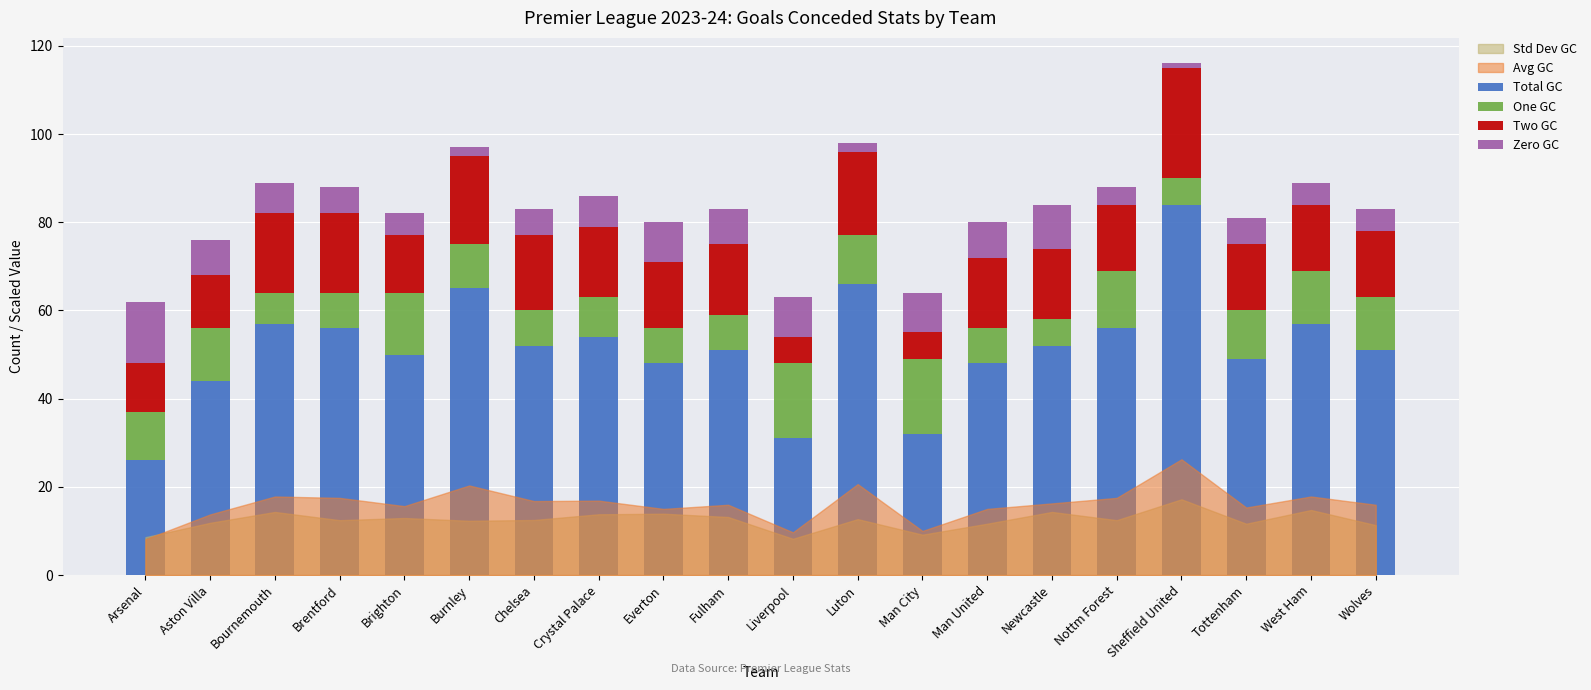

At which label does Total GC reach its minimum?

Arsenal